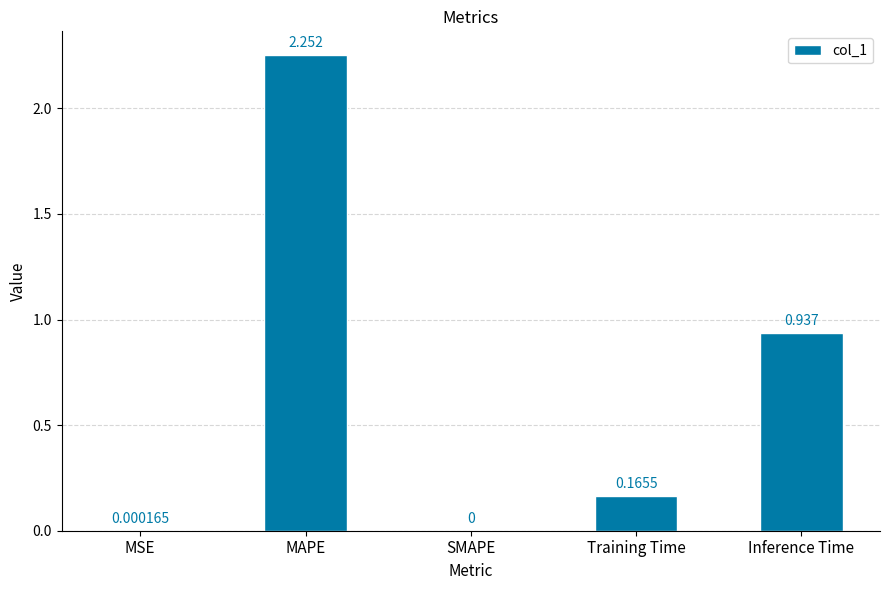

Which category has the highest value across all series?

MAPE